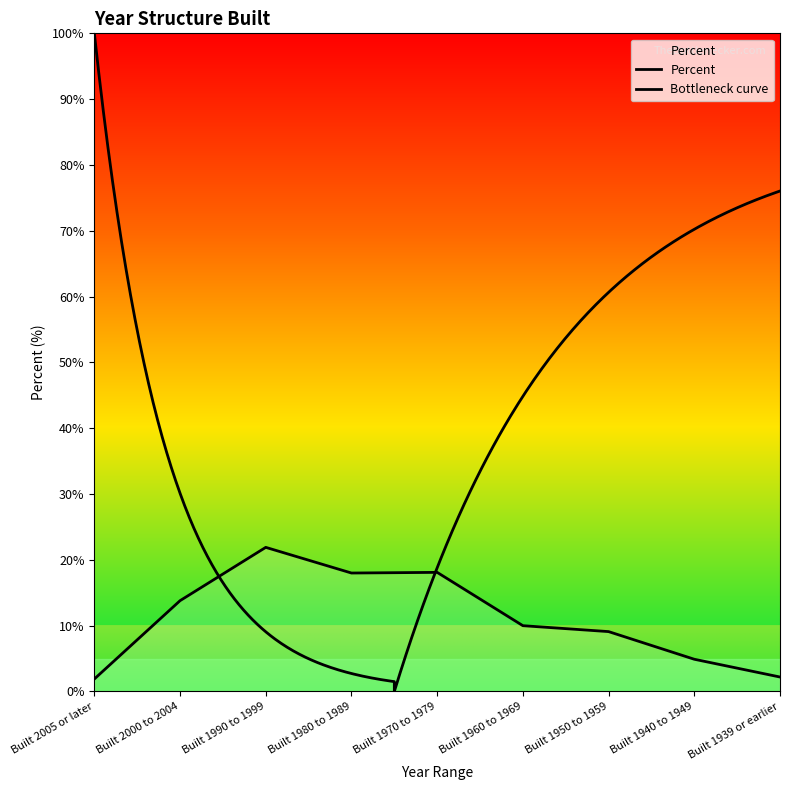

Where is the first local minimum?

Built 1980 to 1989